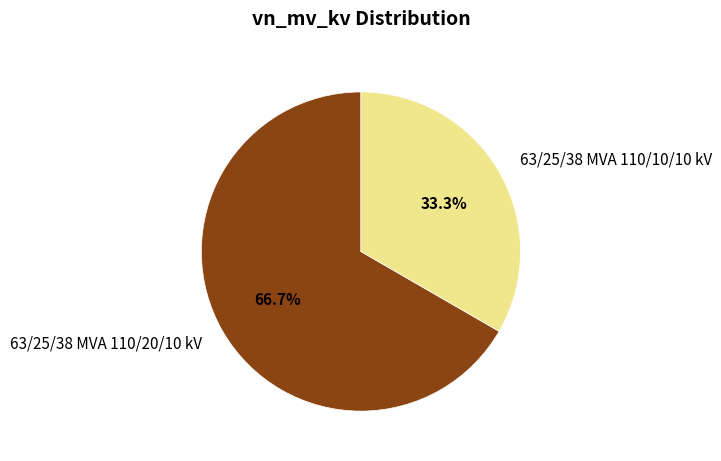

The 63/25/38 MVA 110/10/10 kV slice represents 33% of the pie. True or false?

True